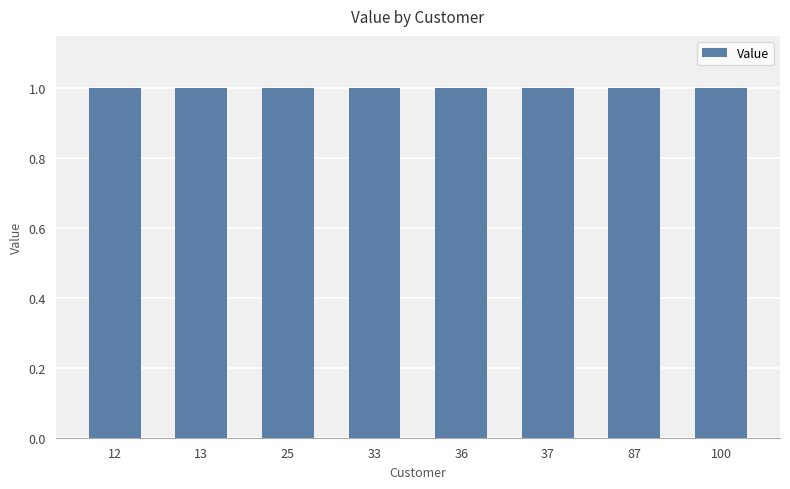

What is the approximate value at 36?

1.0